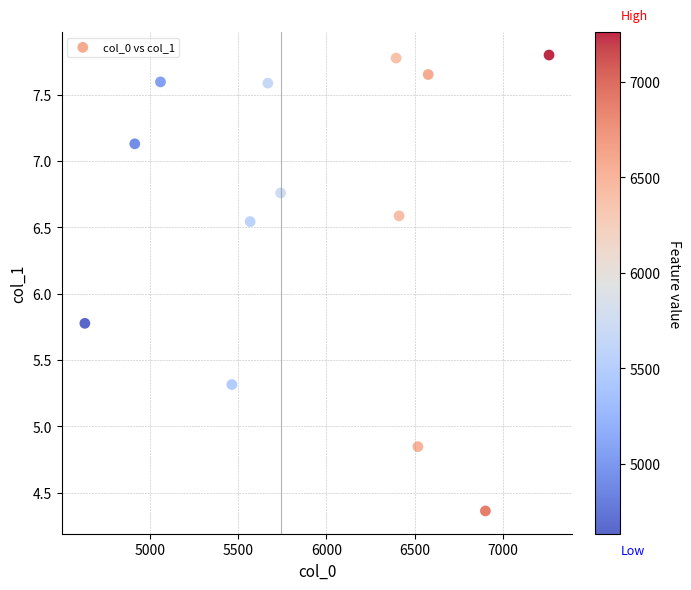

What Y value in the scatter plot is closest to 6?

5.8